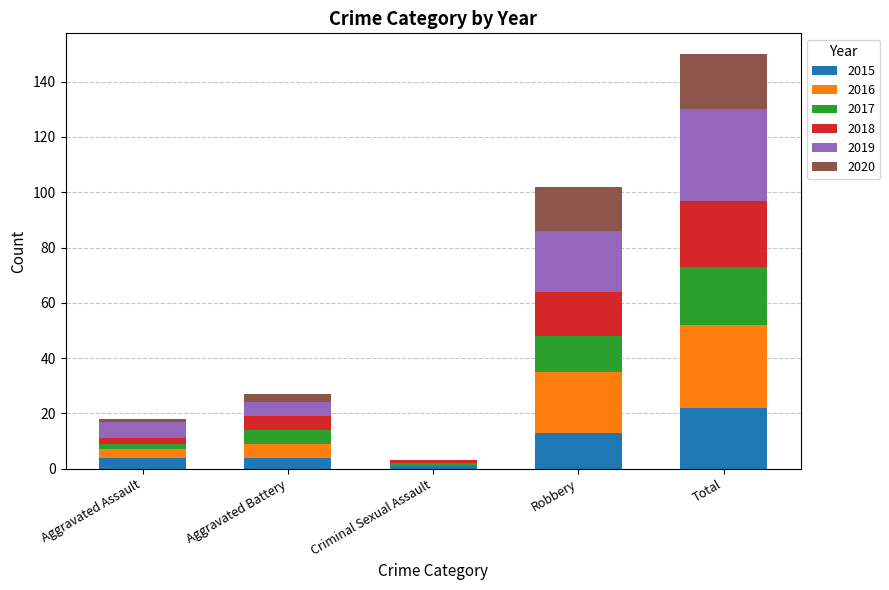

Reading left to right, transcribe the values for 2015.

Aggravated Assault=4	Aggravated Battery=4	Criminal Sexual Assault=1	Robbery=13	Total=22